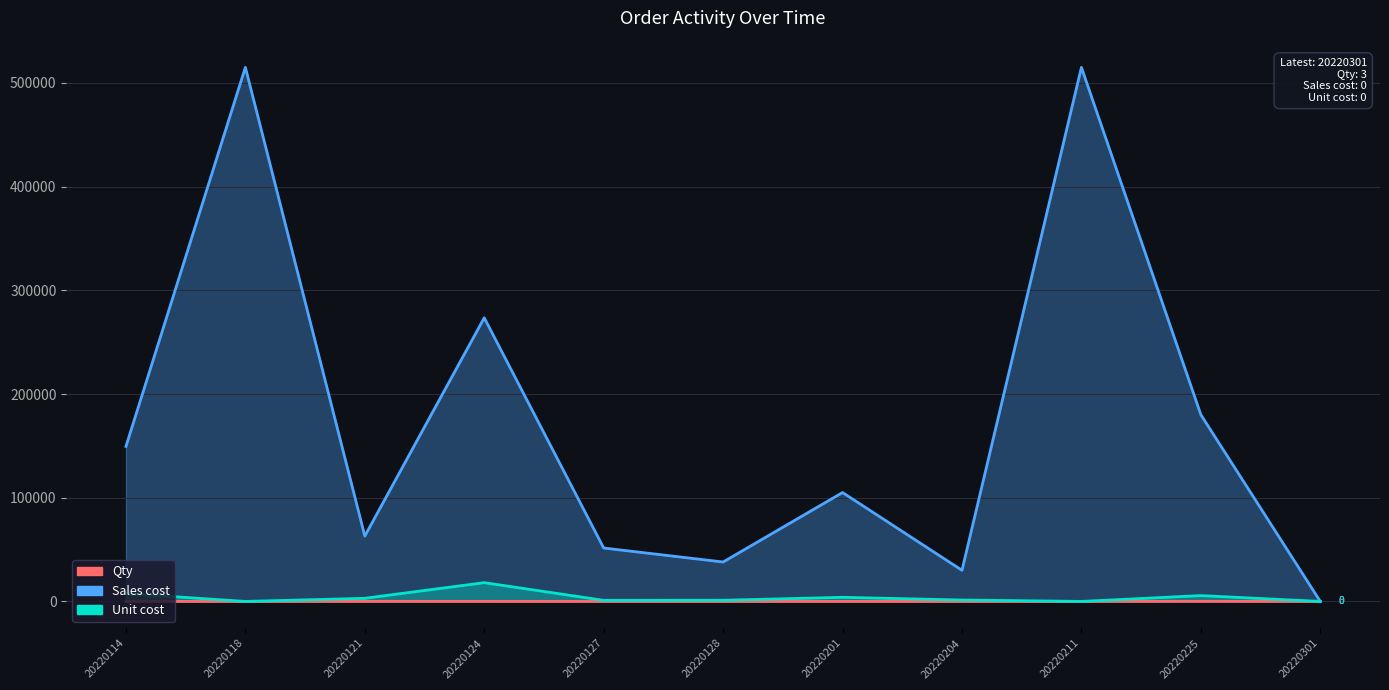

In Sales cost, how many points are higher than both neighbors (excluding endpoints)?

4